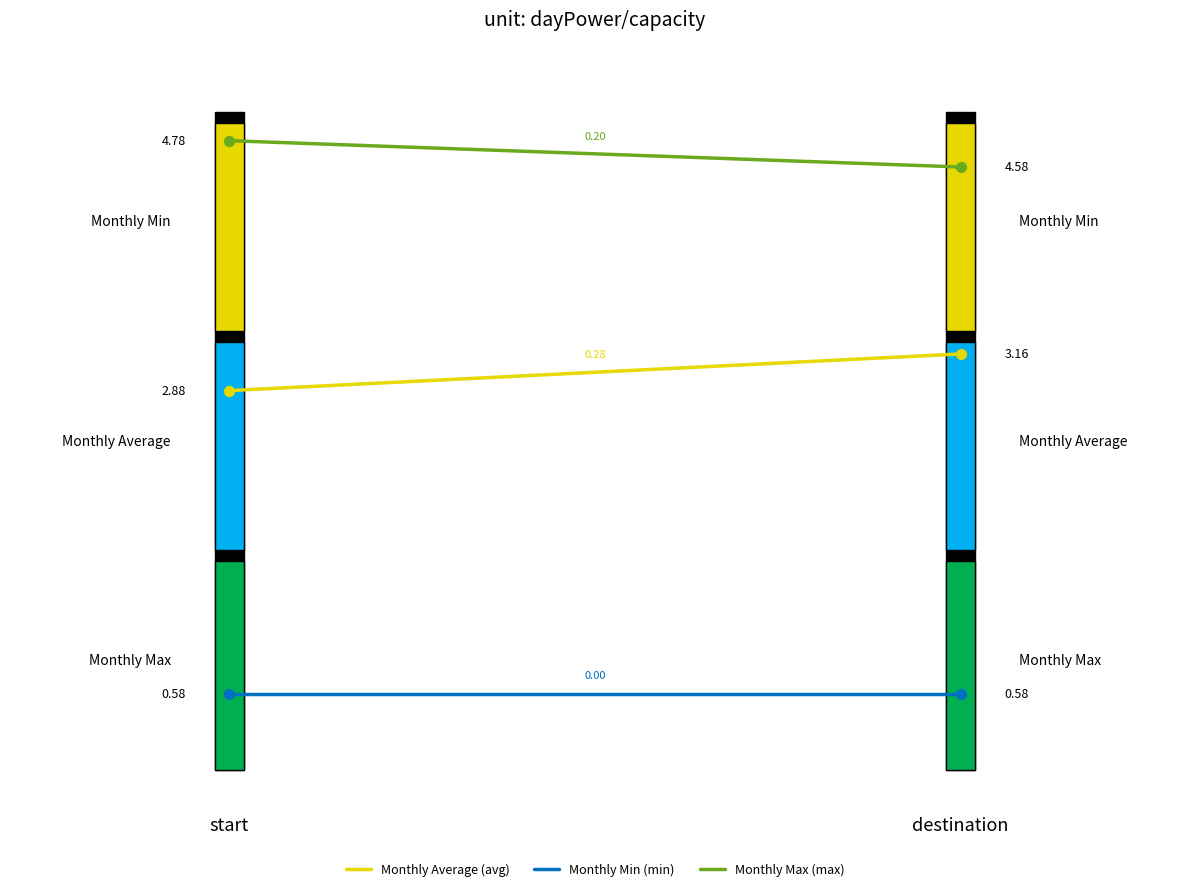

Which series contains the lowest Y value?

Monthly Min (min)